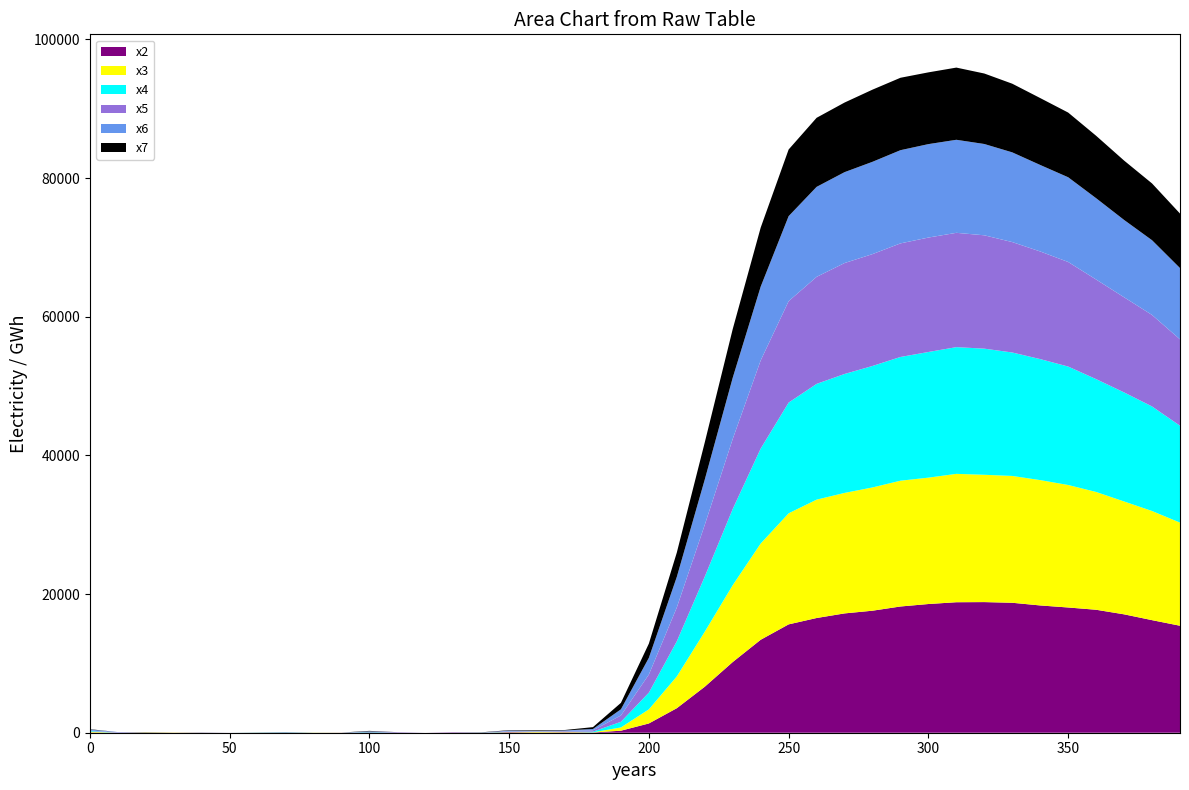

What is the highest value of the x2 series?

18840.8